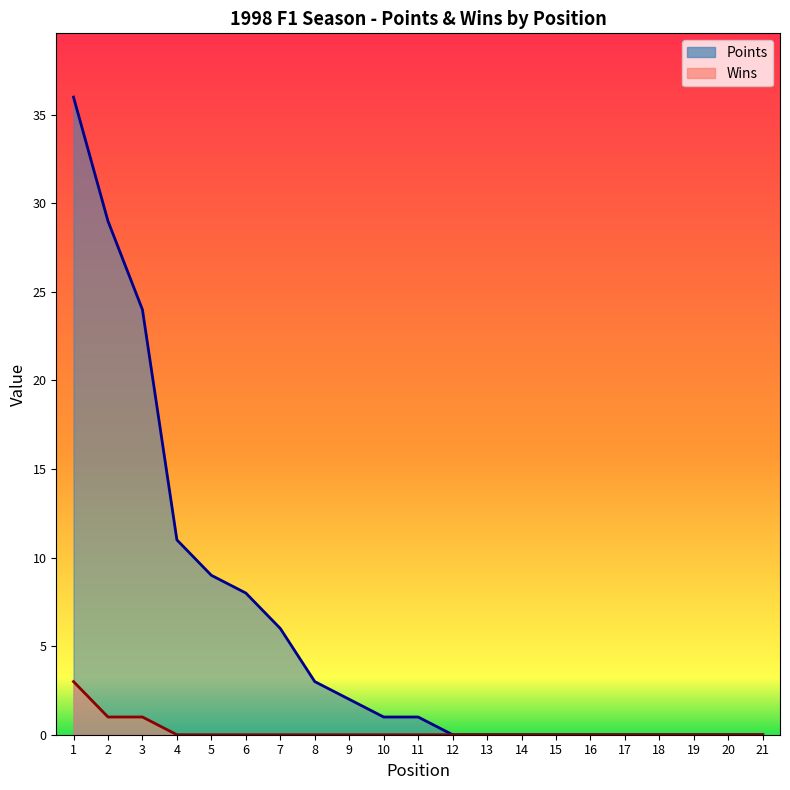

How many series are shown in this chart?

2